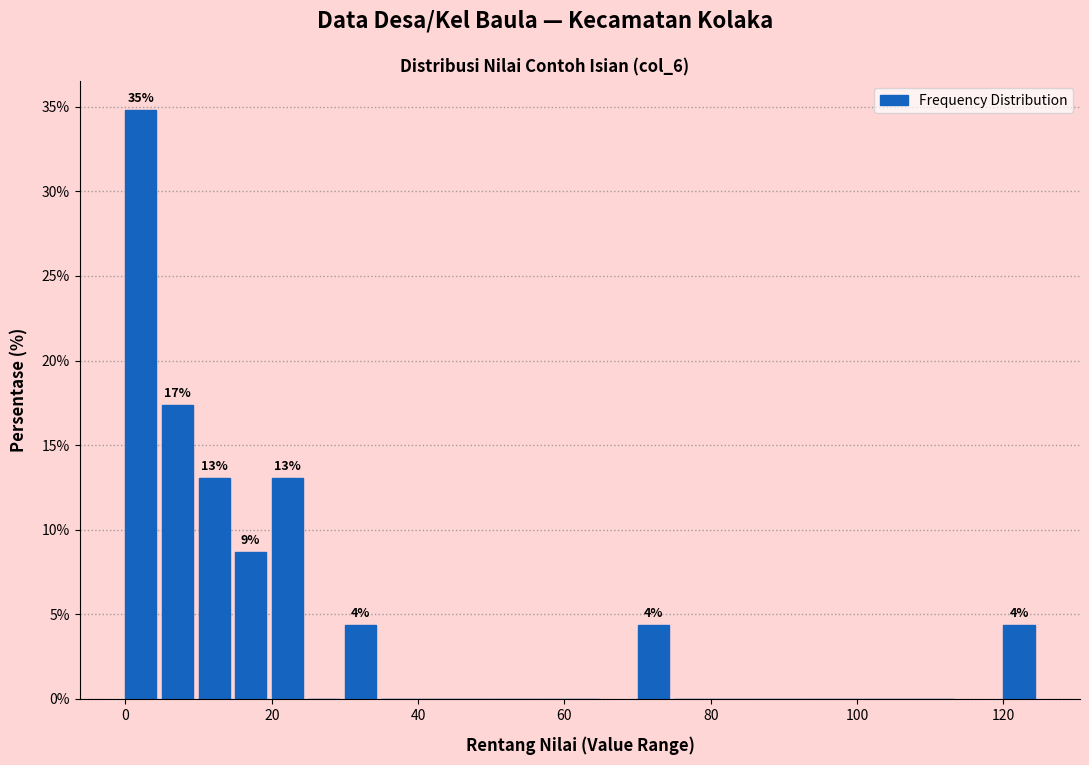

Around what value on the x-axis is the tallest bar? Give the approximate position of its centre, as read against the axis.

2